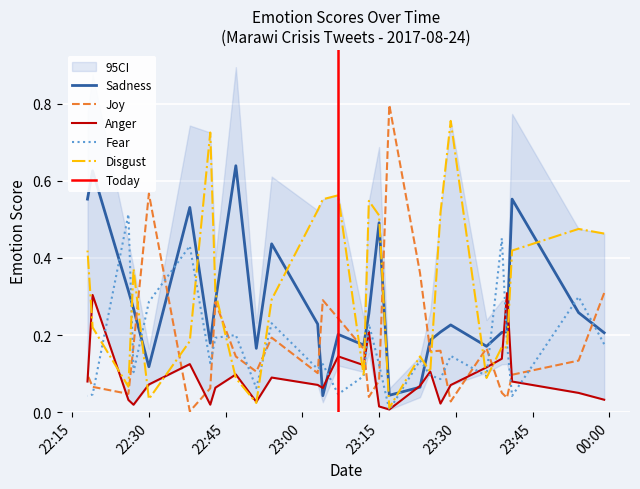

What is the maximum value shown in the chart?

0.8